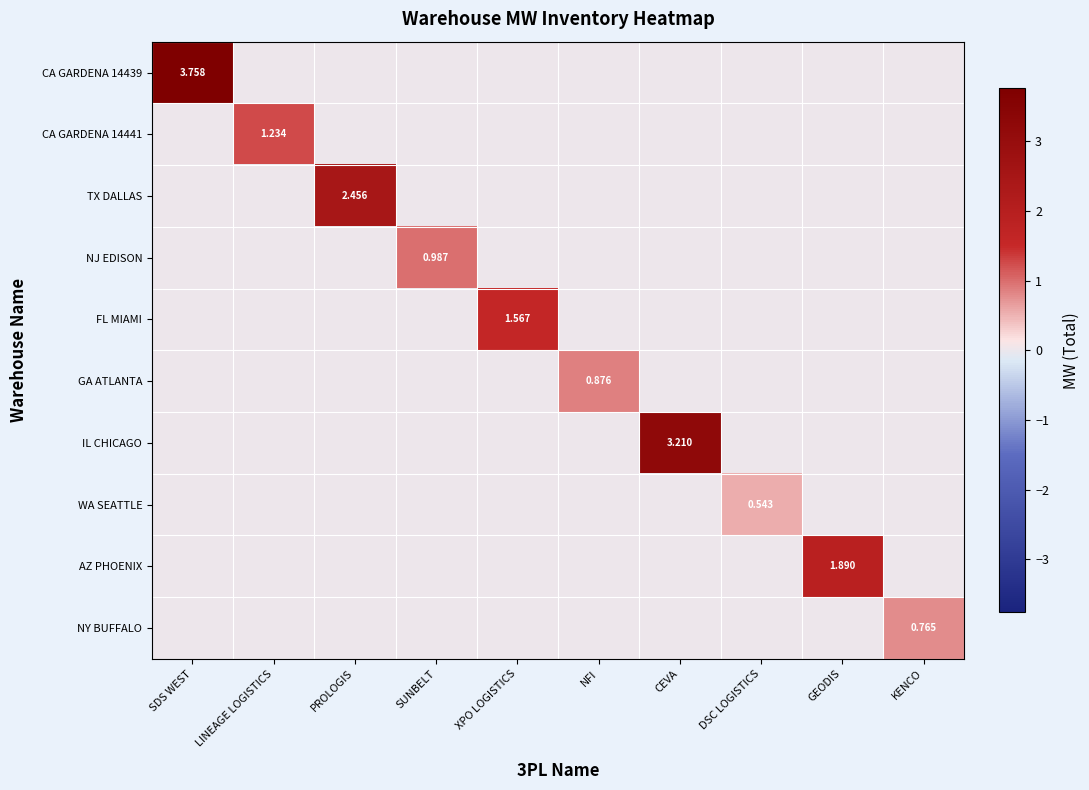

Rank the series at CEVA from highest to lowest value.

IL CHICAGO, CA GARDENA 14439, CA GARDENA 14441, TX DALLAS, NJ EDISON, FL MIAMI, GA ATLANTA, WA SEATTLE, AZ PHOENIX, NY BUFFALO